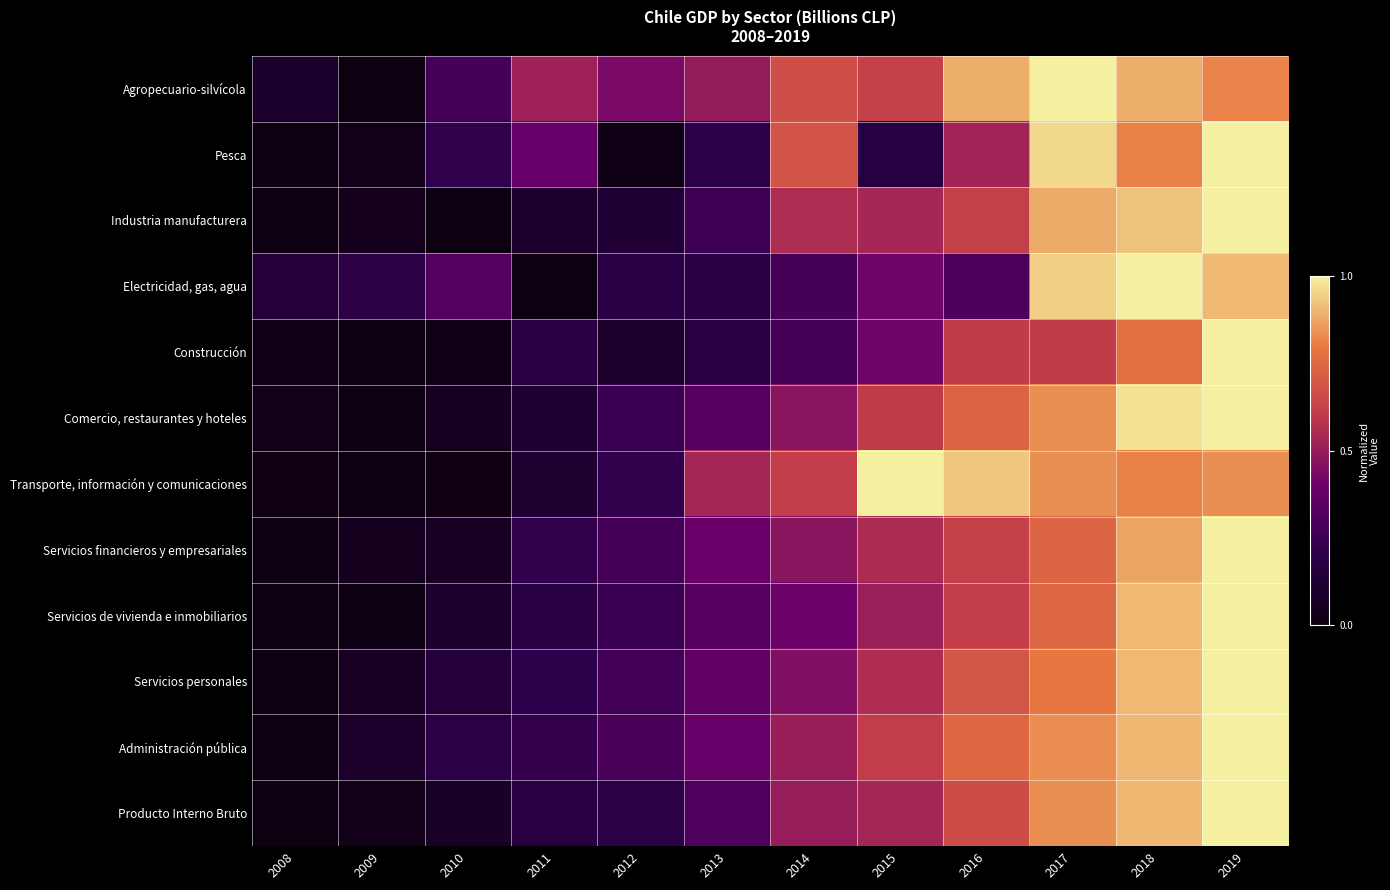

Which label corresponds to the largest value in the chart?

2017